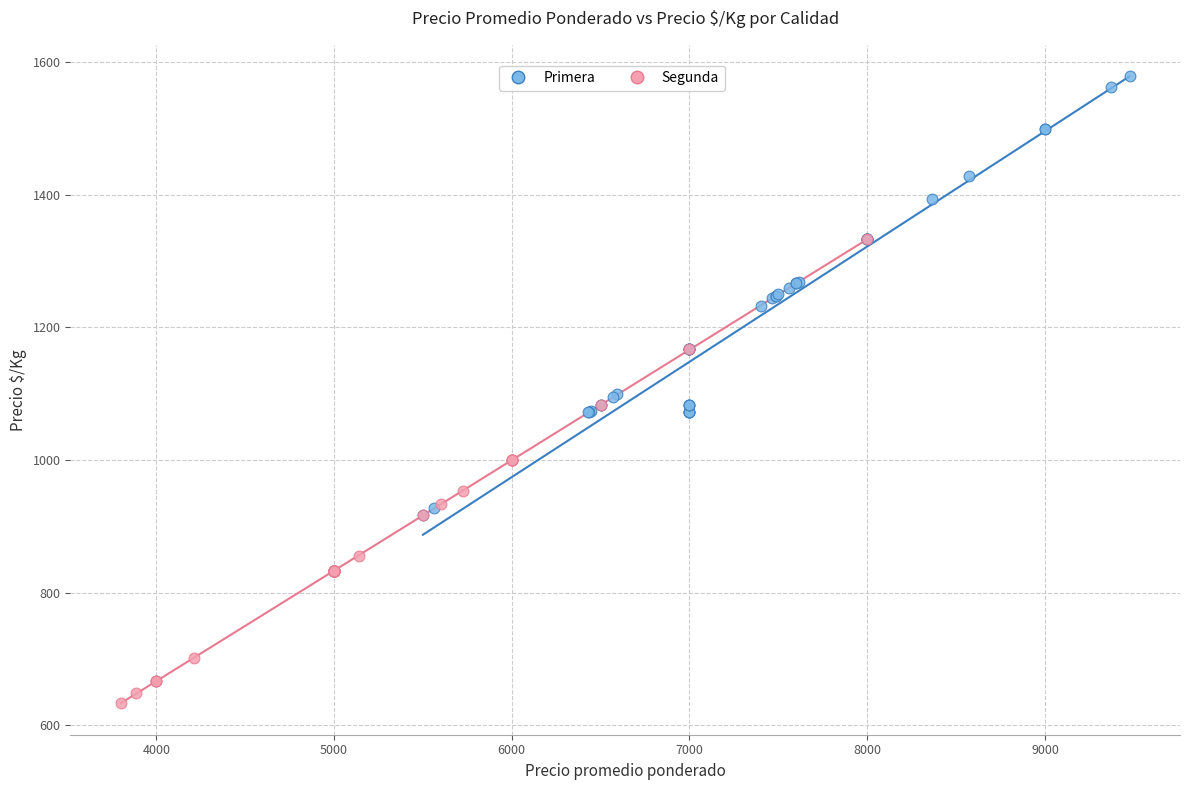

What are all the series names shown in the legend?

Primera, Segunda